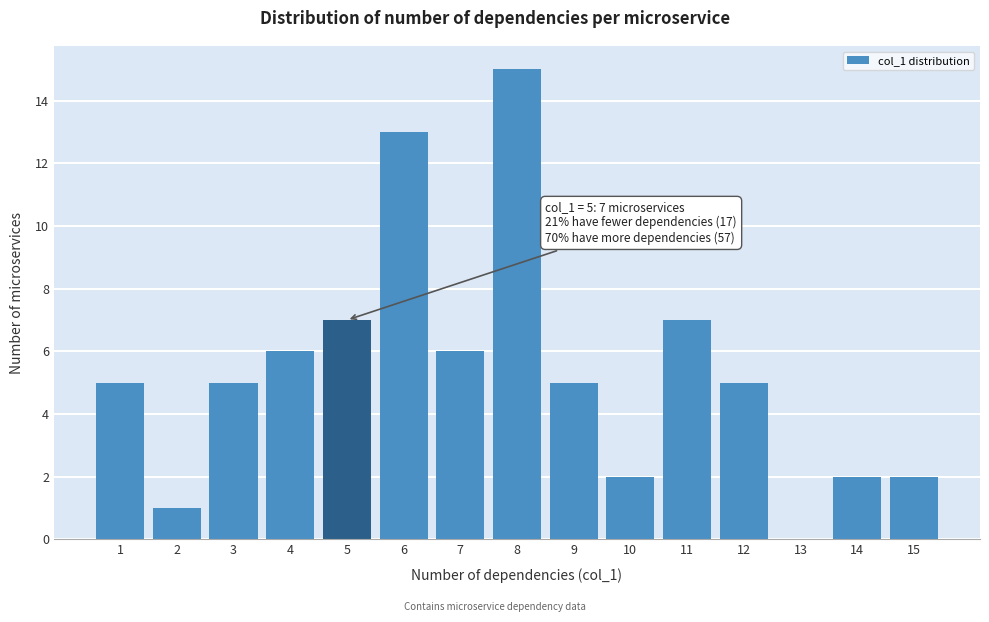

Reading left to right, list all the values displayed in this chart.

1=5	2=1	3=5	4=6	5=7	6=13	7=6	8=15	9=5	10=2	11=7	12=5	13=0	14=2	15=2